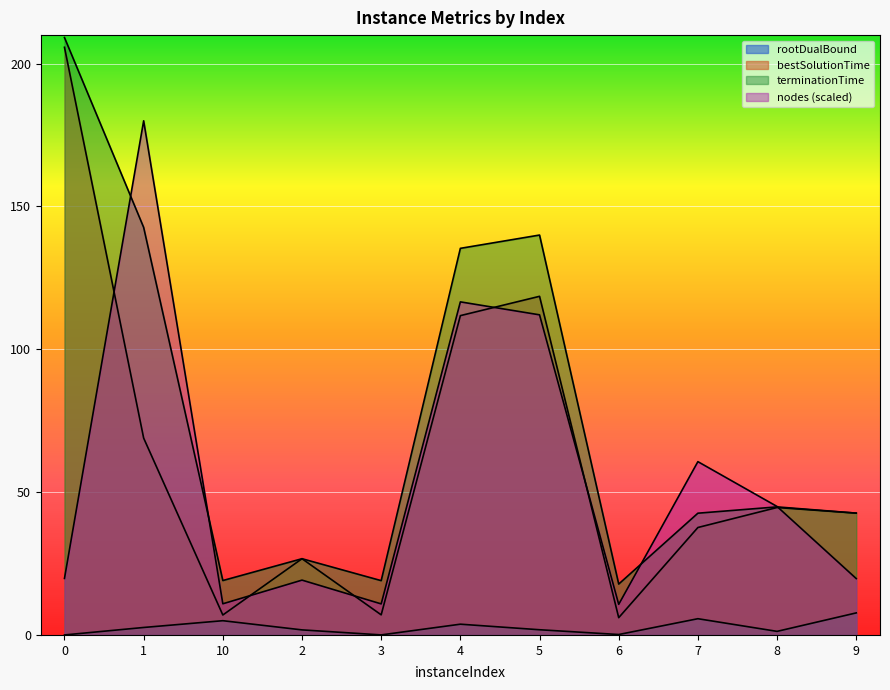

What is the average value of the terminationTime series?

76.3